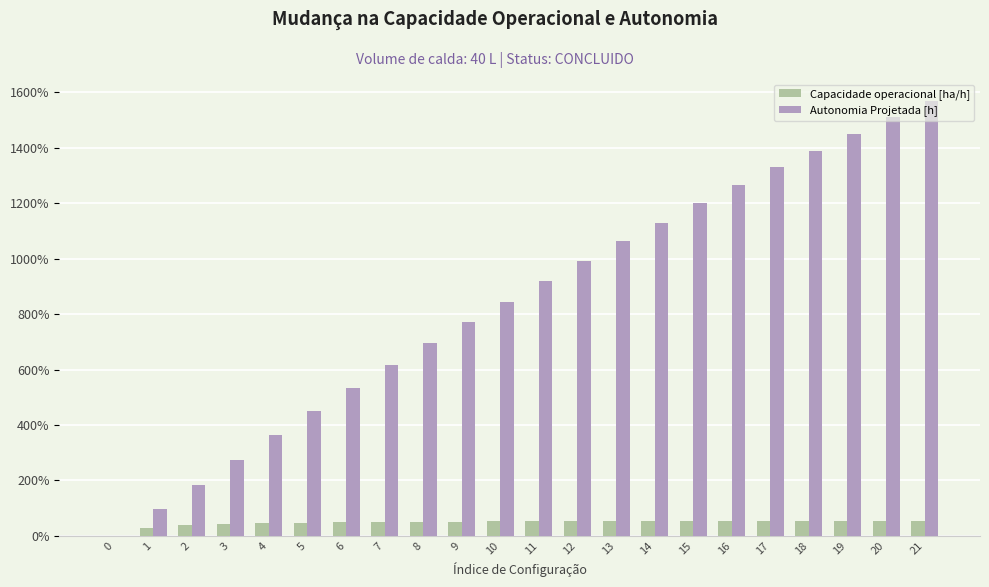

Which series changed the most between 12 and 17?

Autonomia Projetada [h]